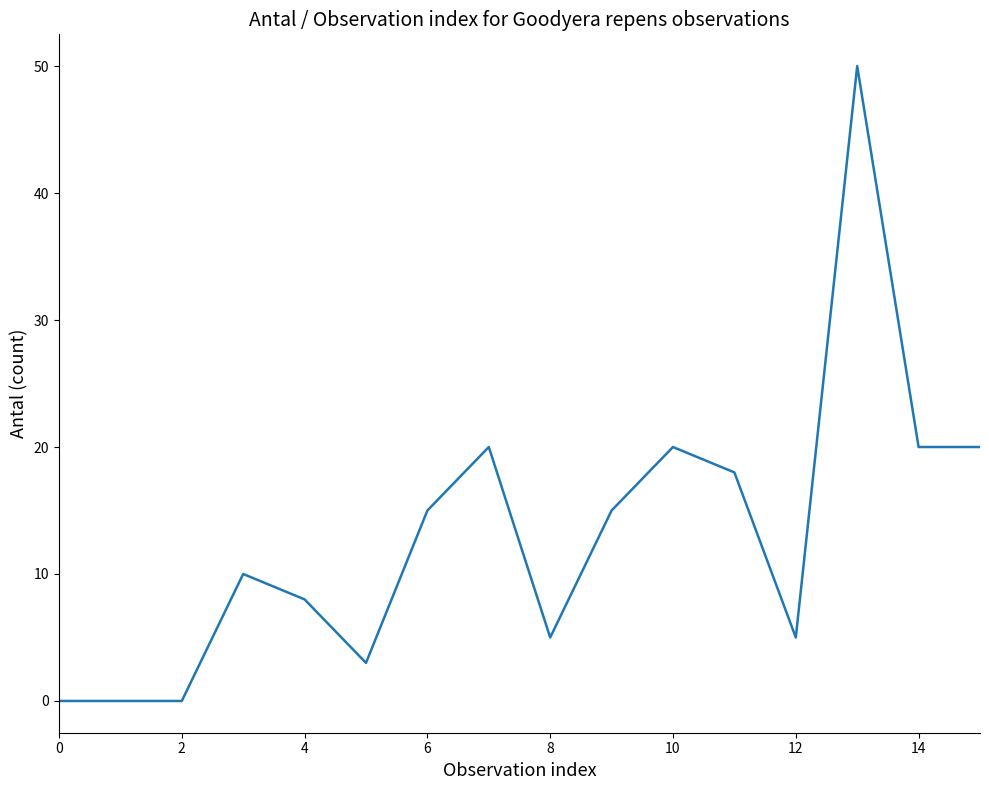

What is the difference between the maximum and minimum values?

50